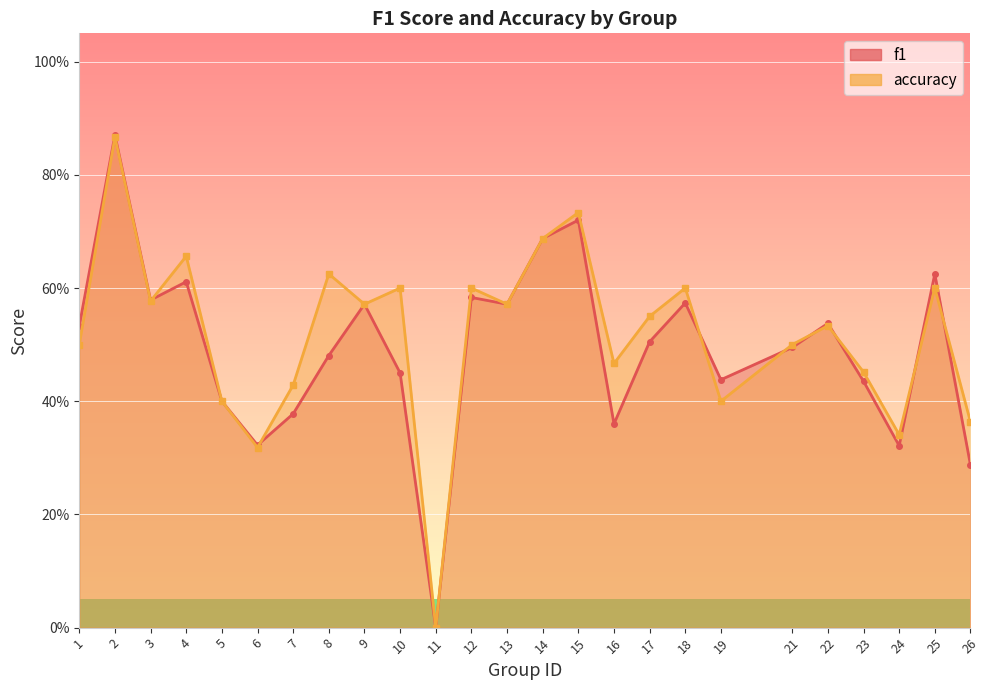

Is the value of f1 at 22 greater than the value of accuracy at 6?

Yes